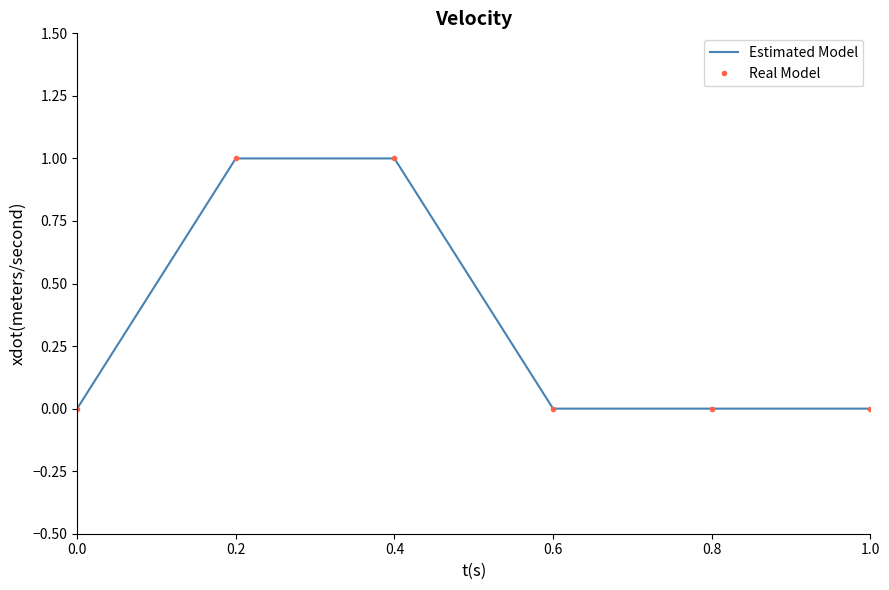

True or false: Real Model and Estimated Model intersect in this chart.

False